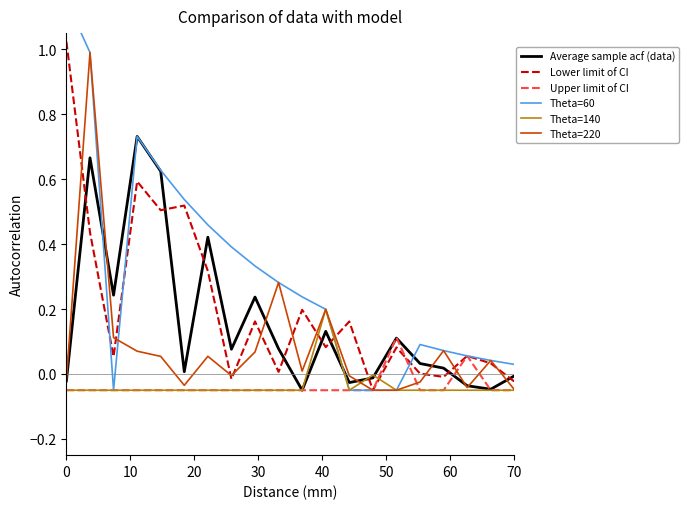

What is the total value across all series at 9?

0.5